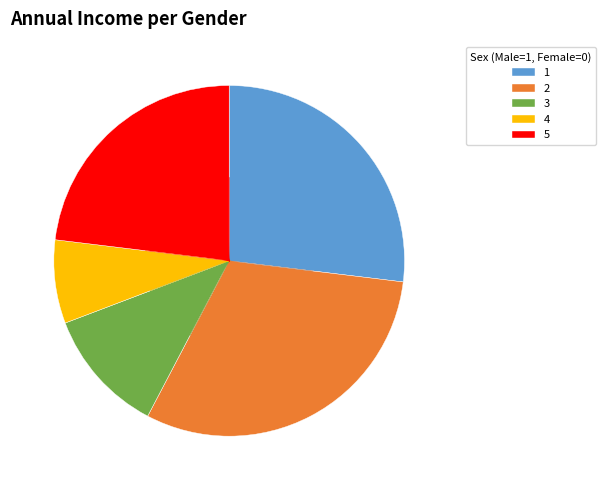

What is the ratio of the value at 4 to the value at 5?

0.3